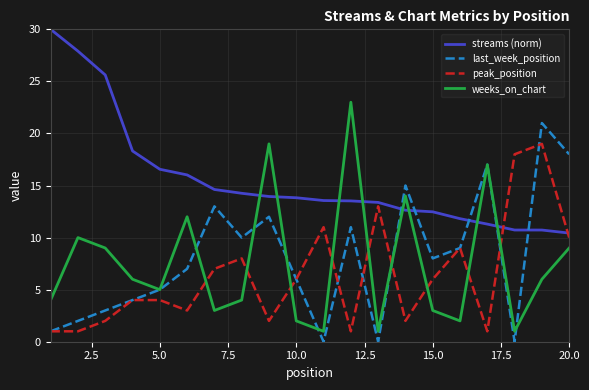

What is the minimum value for weeks_on_chart?

1.0